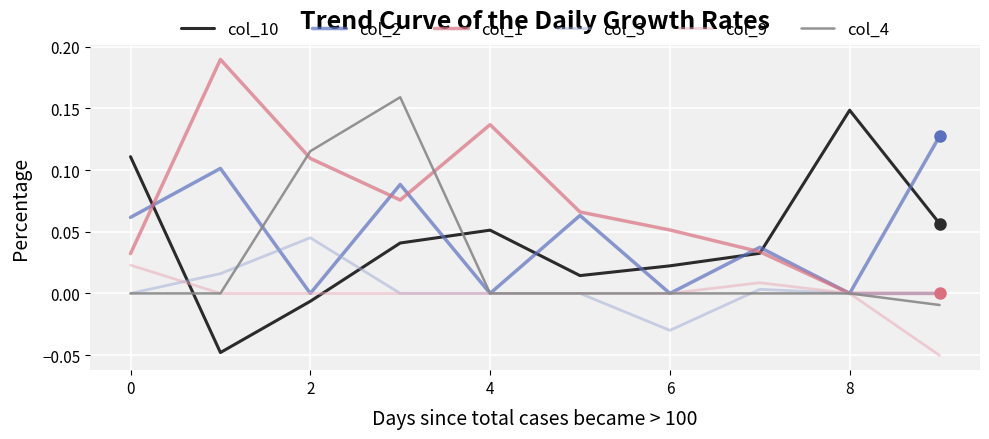

Which series has the largest total across all categories?

col_1